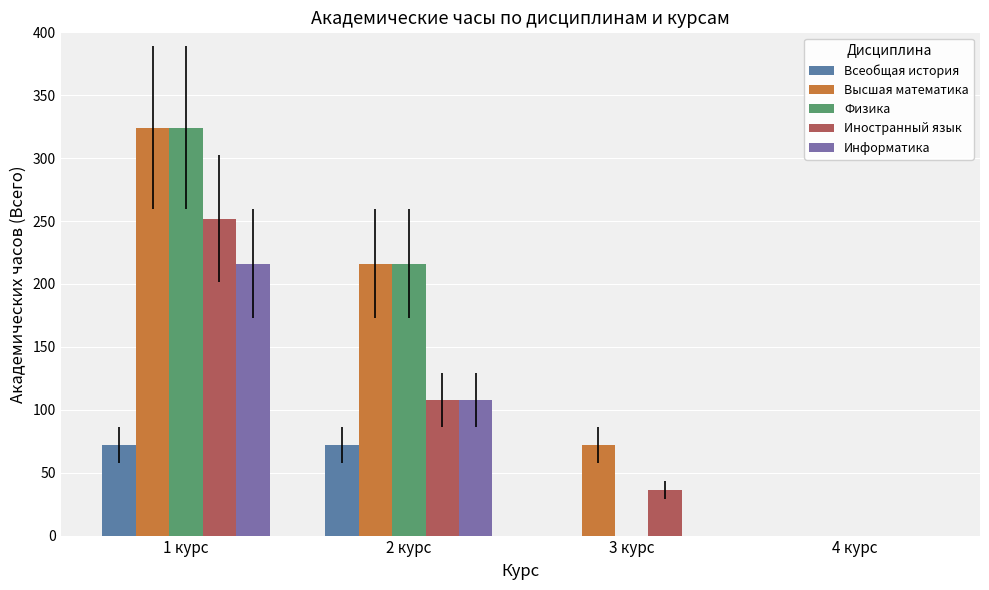

At which label does Высшая математика first exceed 216?

1 курс